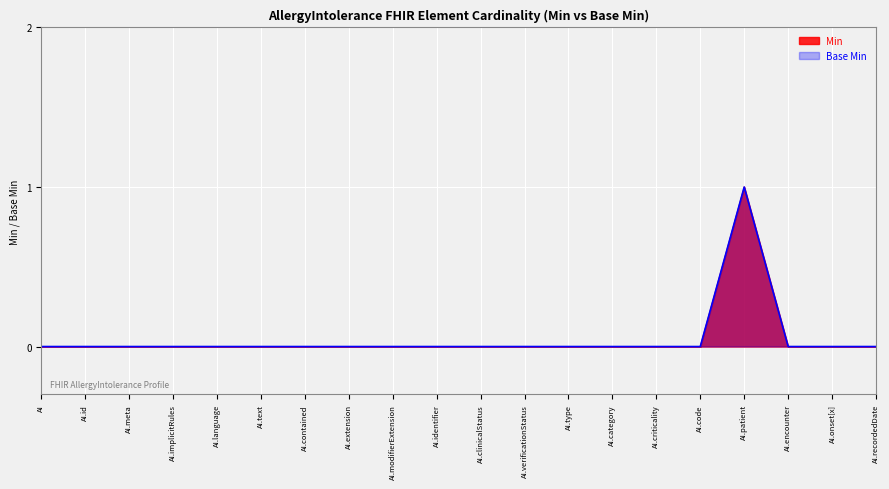

True or false: Base Min and Min cross at least once.

False